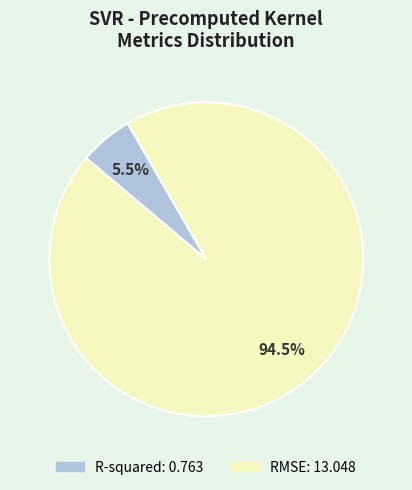

Which category has the biggest portion of the pie?

RMSE